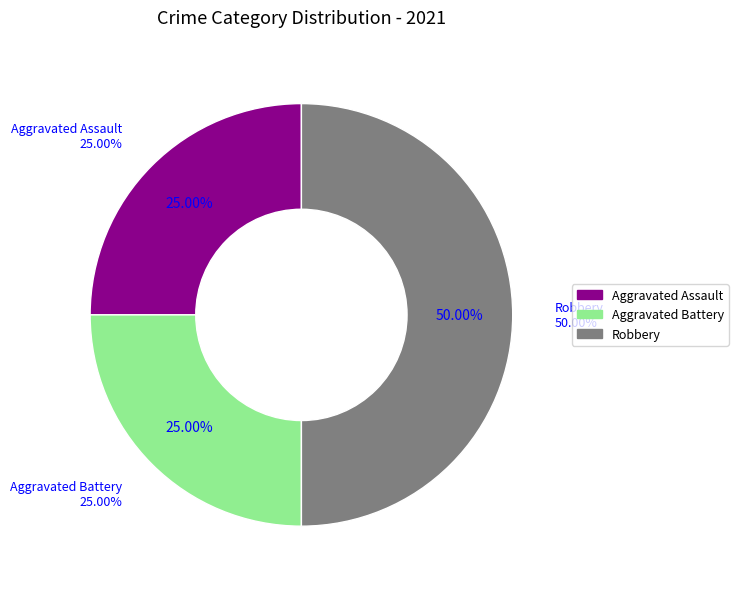

Which slice is the largest?

Robbery